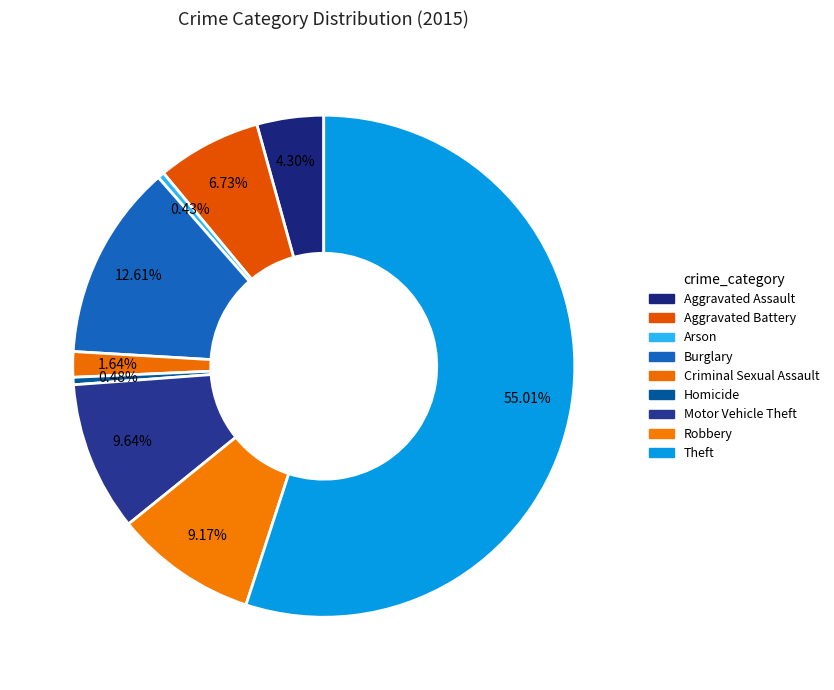

The Aggravated Assault slice represents 14% of the pie. True or false?

False